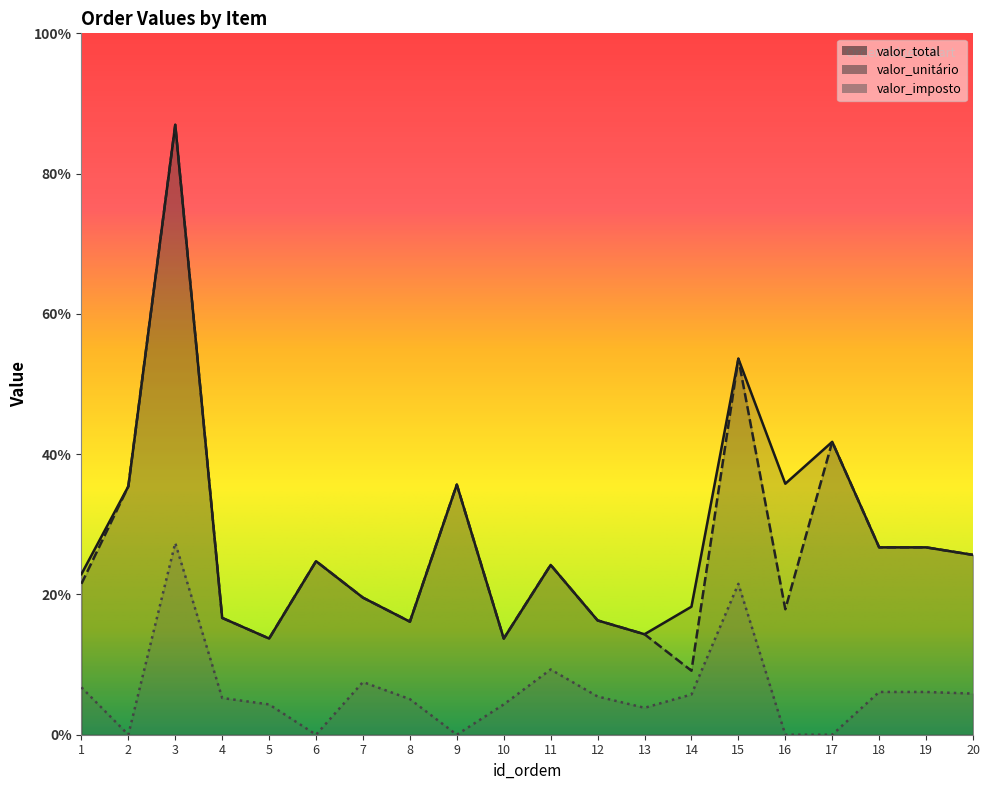

What value does the valor_total series have at 5?

7.7